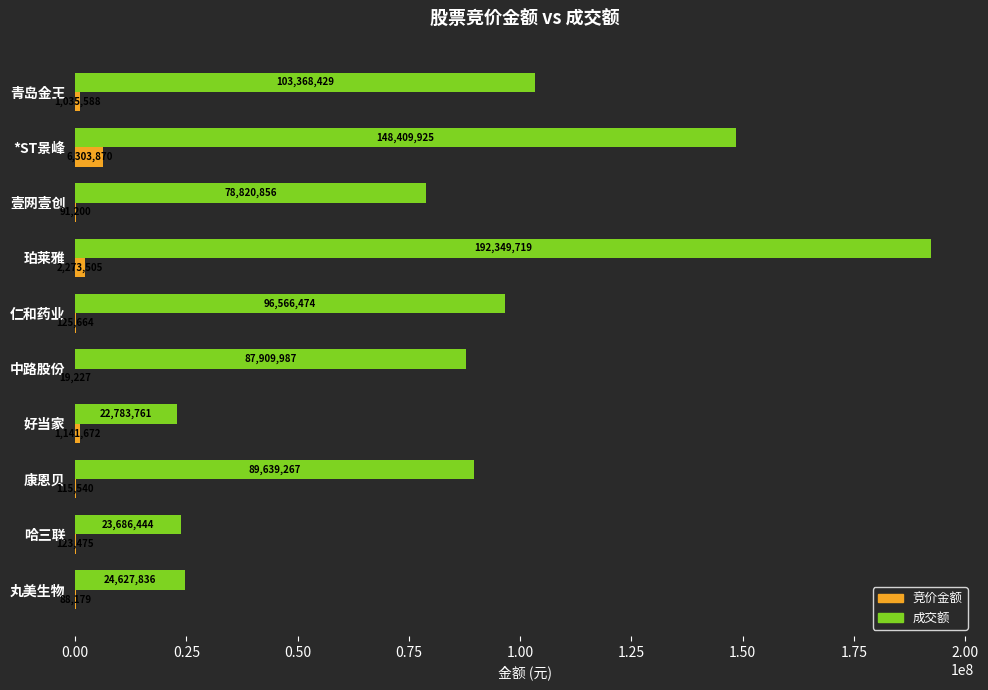

Is the value of 竞价金额 at 珀莱雅 greater than the value of 成交额 at 珀莱雅?

No